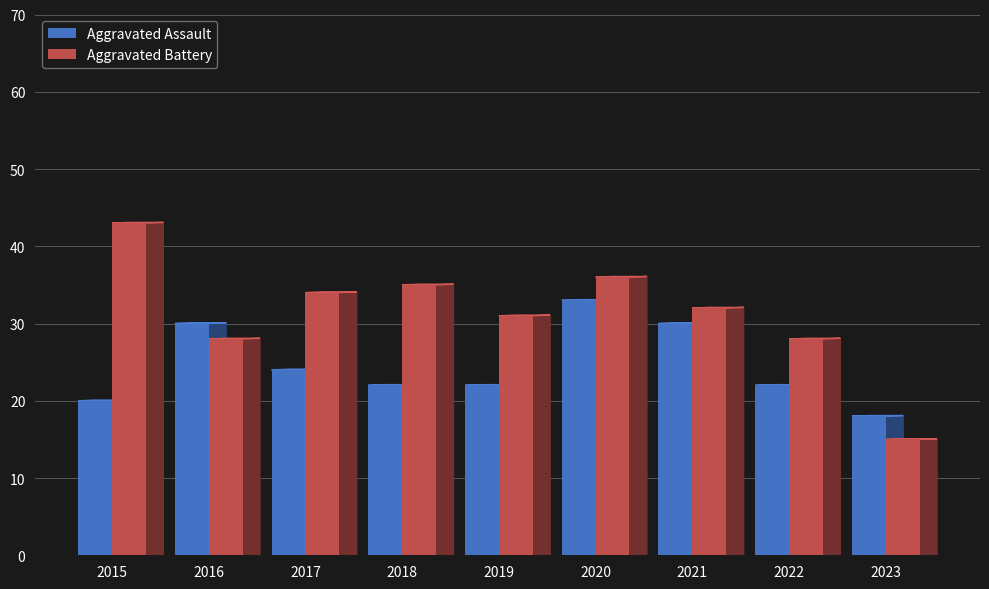

The Aggravated Battery series shows 28 at 2022. True or false?

True